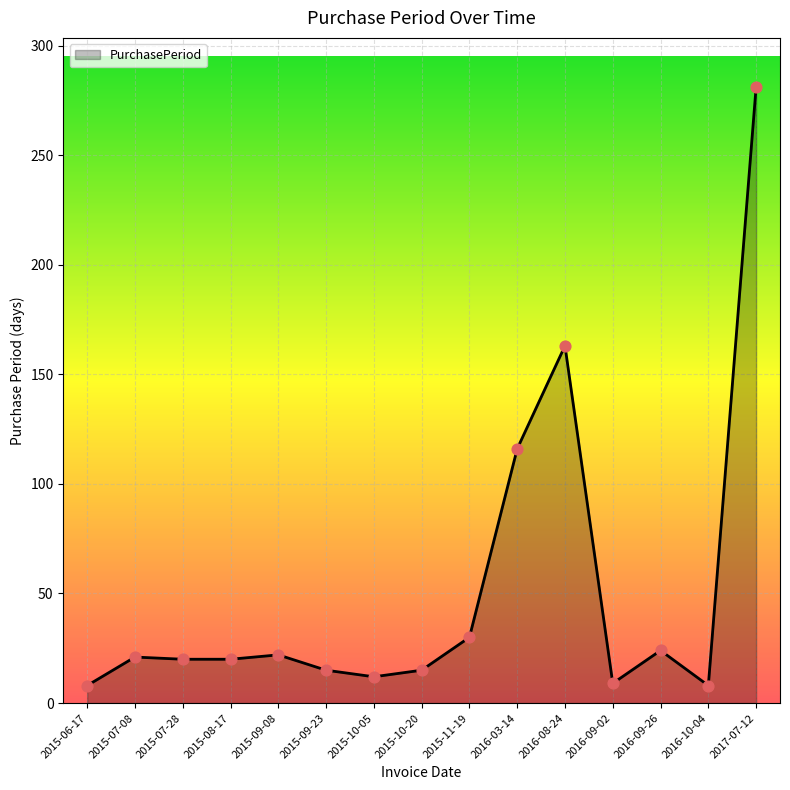

Between 2016-09-02 and 2015-10-20, which is larger?

2015-10-20